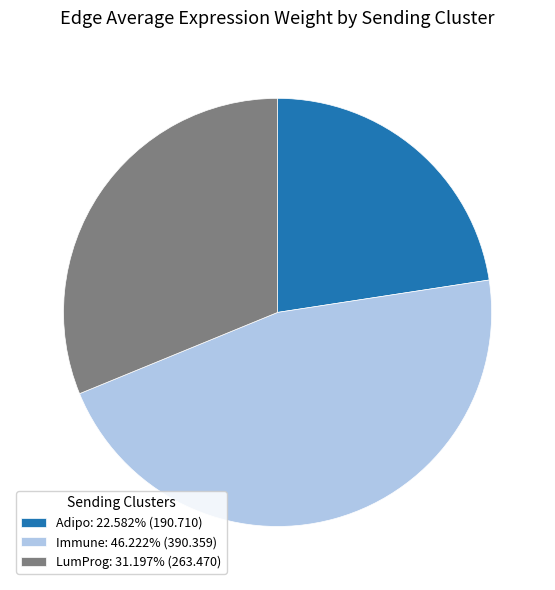

Count the number of slices in the pie.

3